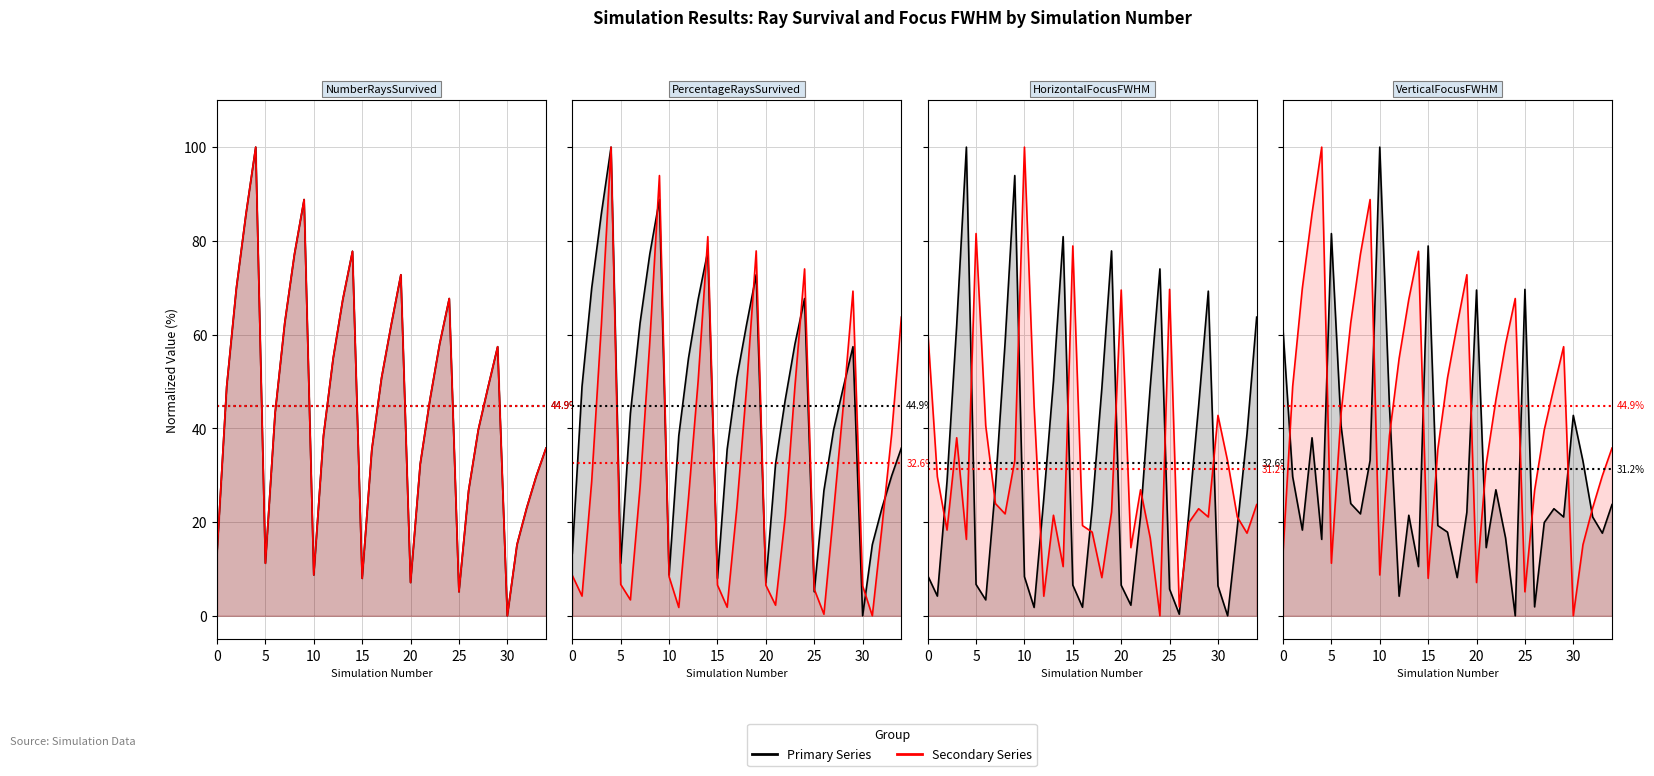

Reading right to left, what are all the values shown in this chart?

NumberRaysSurvived: 35.8	29.9	23.0	15.2	0.0	57.4	48.7	39.7	26.7	5.1	67.7	58.0	46.1	32.4	7.1	72.8	62.1	50.7	35.5	8.0	77.8	67.5	54.9	38.4	8.7	88.8	77.1	62.5	43.2	11.2	100.0	85.8	69.9	48.9	13.3
PercentageRaysSurvived: 35.8	29.9	23.0	15.2	0.0	57.4	48.7	39.7	26.7	5.1	67.7	58.0	46.1	32.4	7.1	72.8	62.1	50.7	35.5	8.0	77.8	67.5	54.9	38.4	8.7	88.8	77.1	62.5	43.2	11.2	100.0	85.8	69.9	48.9	13.3
HorizontalFocusFWHM: 63.7	38.8	19.0	0.0	6.4	69.3	44.8	22.2	0.3	5.7	74.0	48.9	21.3	2.3	6.5	77.9	48.6	23.1	1.8	6.6	80.9	50.1	25.0	1.8	8.3	93.9	58.3	27.5	3.4	6.7	100.0	62.0	28.7	4.2	8.6
VerticalFocusFWHM: 23.7	17.6	21.1	33.0	42.8	21.1	22.9	19.9	1.9	69.7	0.0	16.6	26.9	14.5	69.5	22.1	8.2	17.9	19.3	78.9	10.5	21.5	4.2	44.7	100.0	33.1	21.7	24.0	40.6	81.6	16.3	38.0	18.3	29.7	61.1